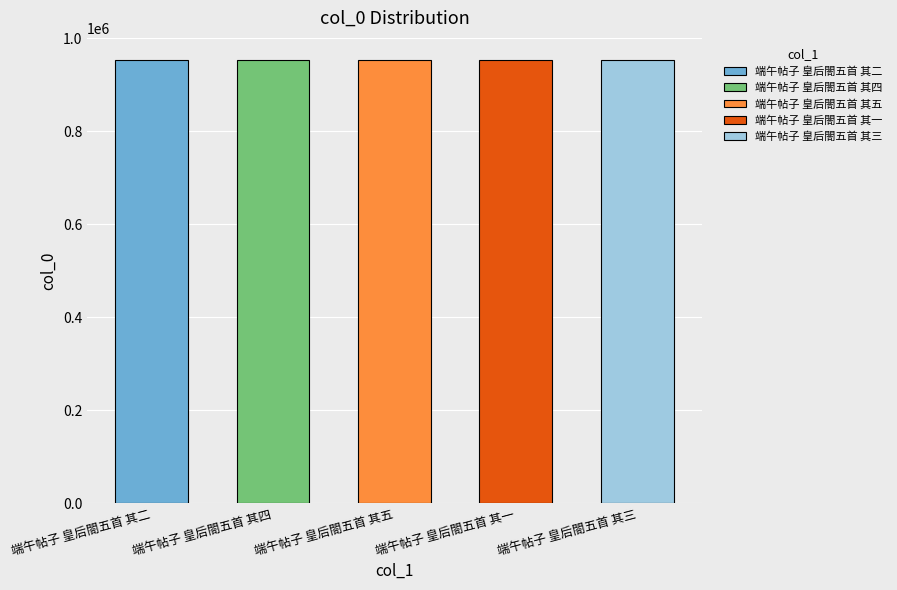

List the labels in order of value, largest first.

端午帖子 皇后閤五首 其一, 端午帖子 皇后閤五首 其二, 端午帖子 皇后閤五首 其三, 端午帖子 皇后閤五首 其四, 端午帖子 皇后閤五首 其五